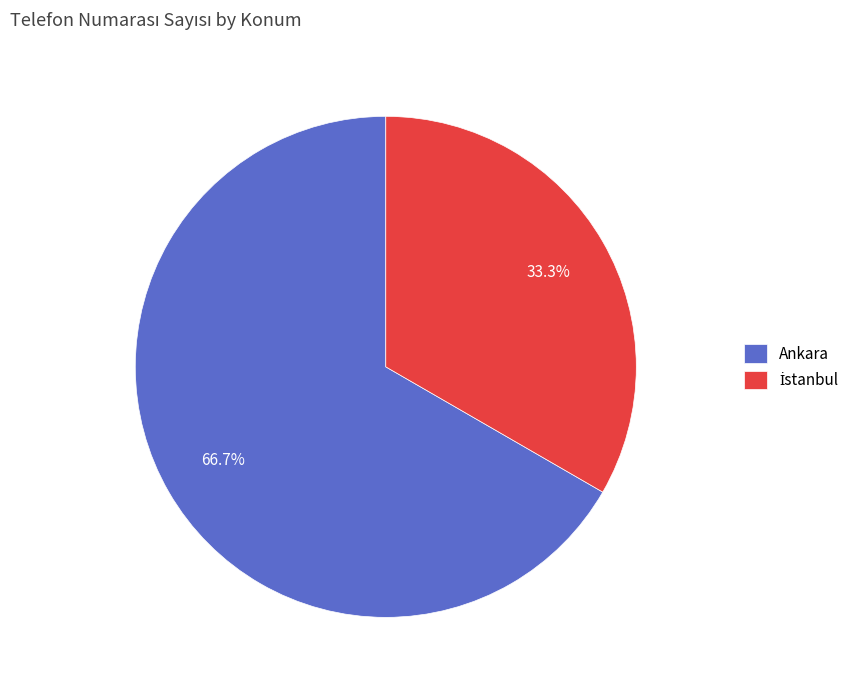

To the nearest percent, what percentage of the pie is Ankara?

67%